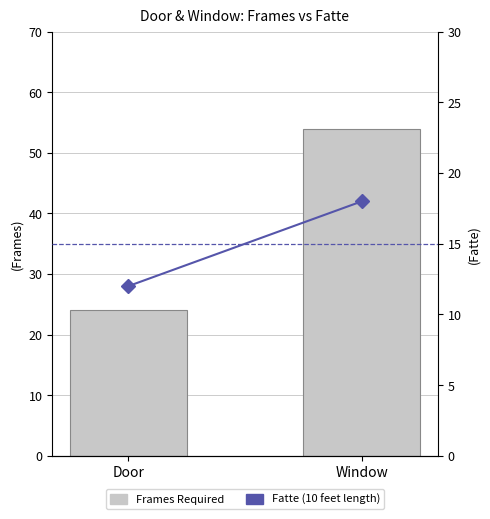

What is the label of the 2nd bar from the right?

Door